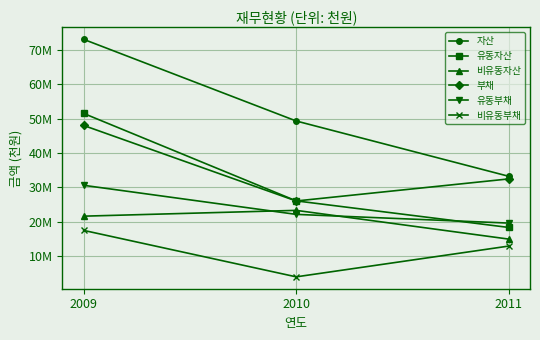

Does the chart have visible grid lines?

Yes